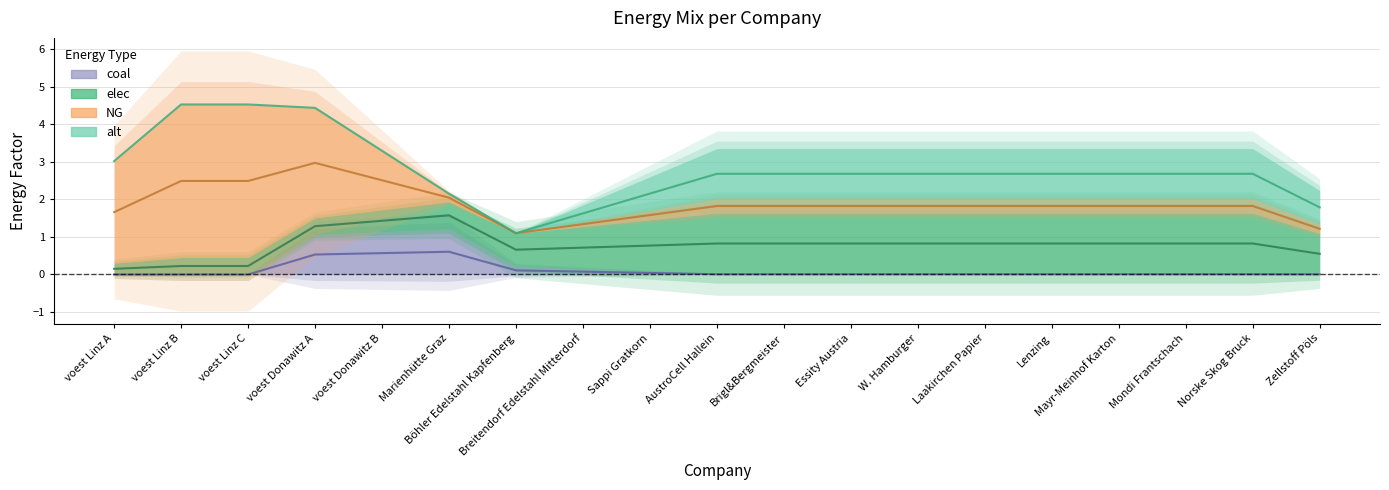

What is the label of the 3rd point from the right?

Mondi Frantschach